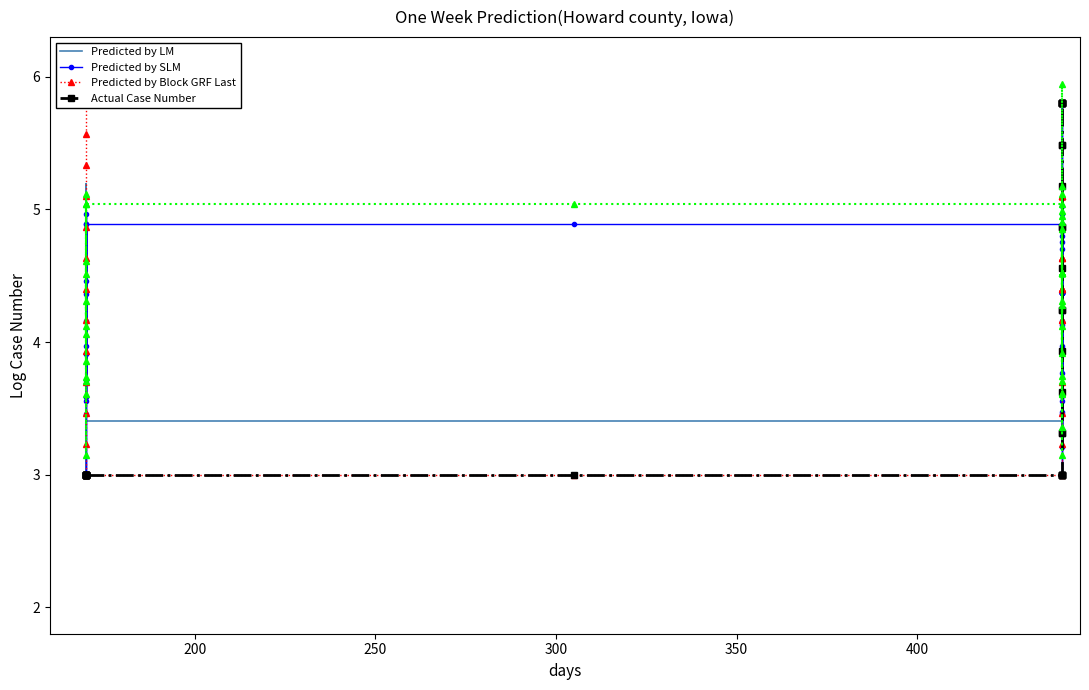

How many distinct data groups are displayed?

4